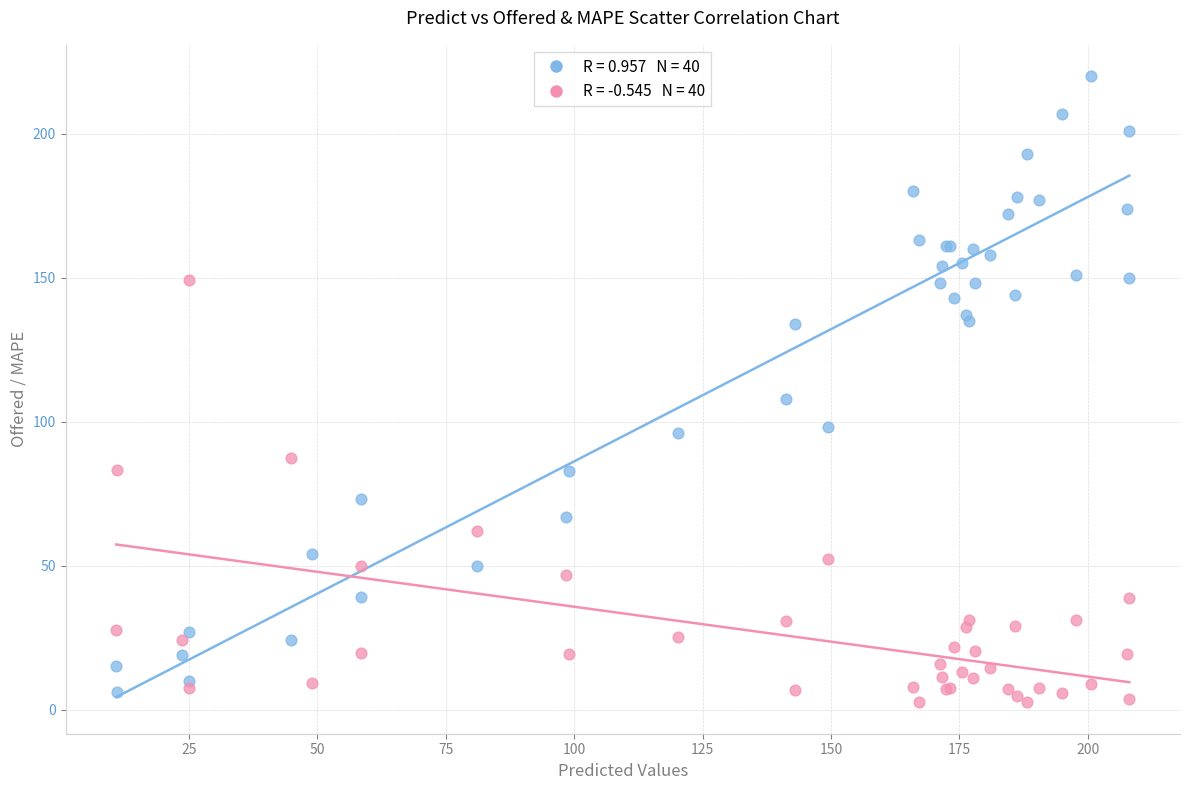

Across all series, what Y value is closest to 111?

108.0